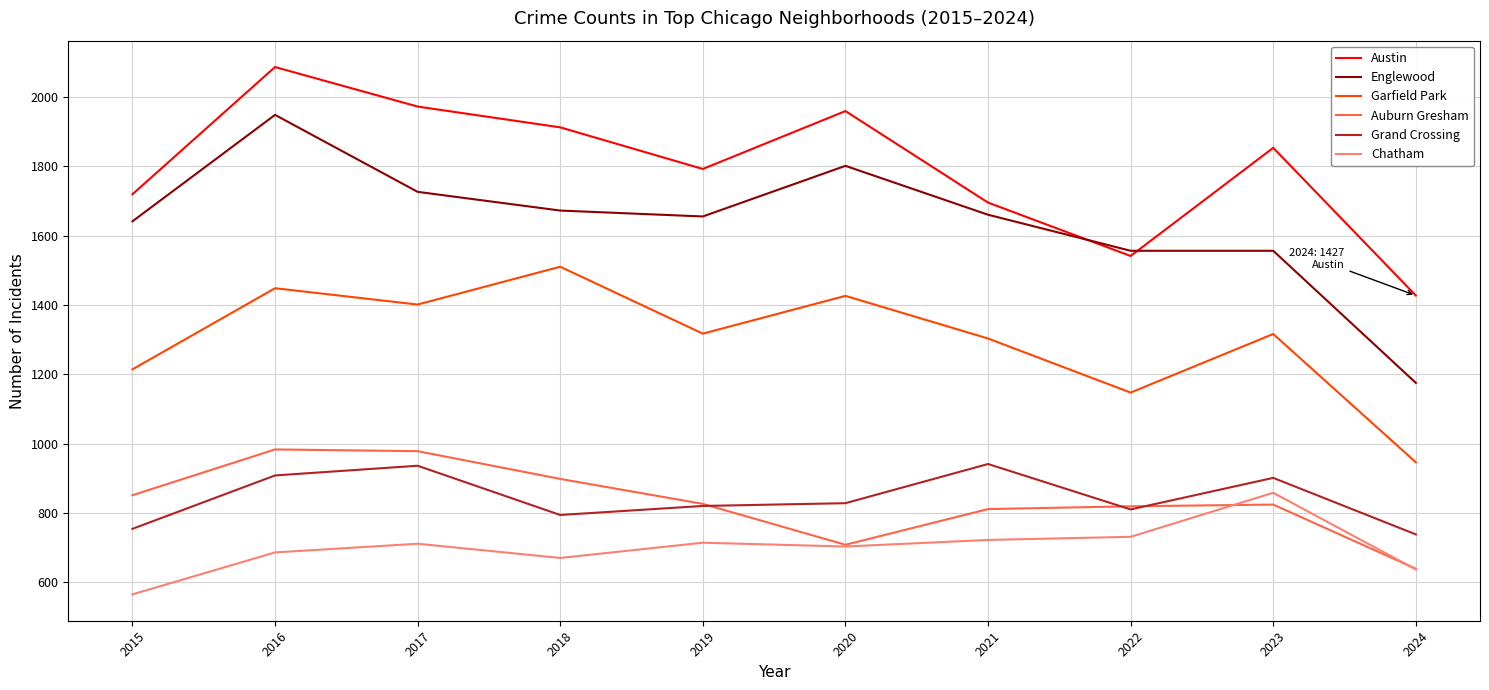

What is the sum of all Chatham values?

6997